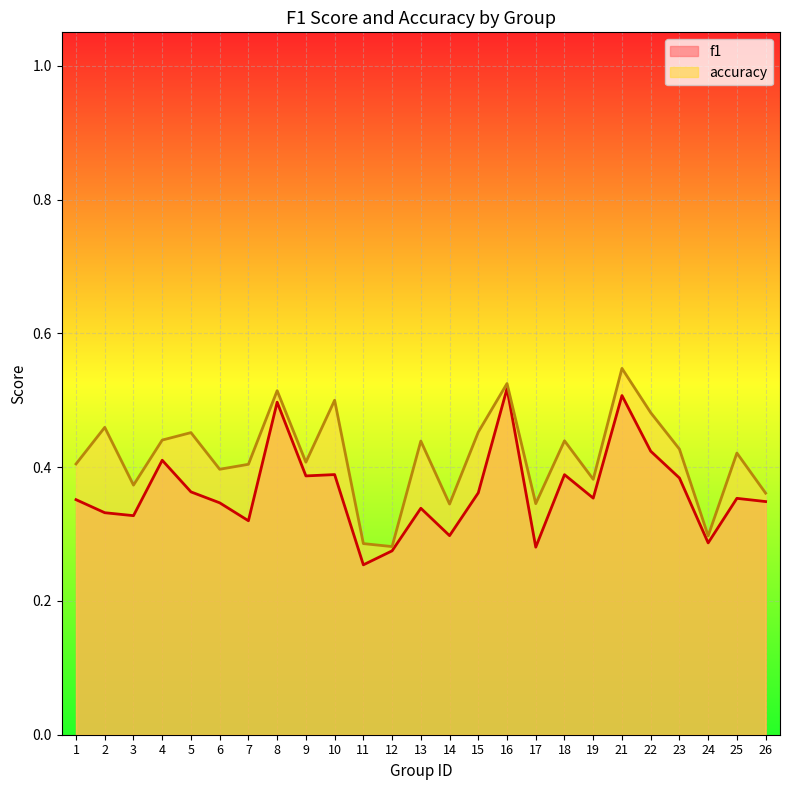

The value of accuracy at 11 is 0.5. True or false?

False